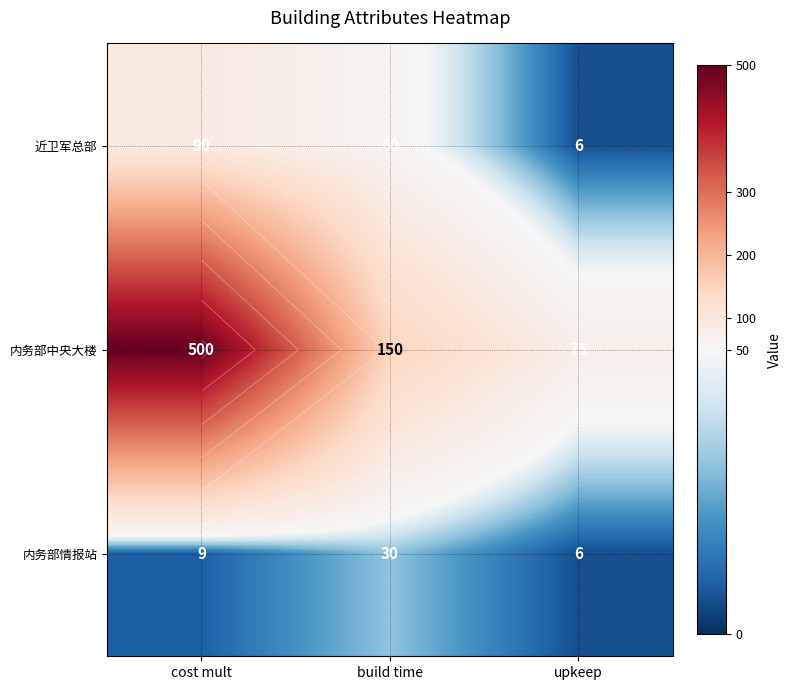

Which series has the widest spread of values?

内务部中央大楼